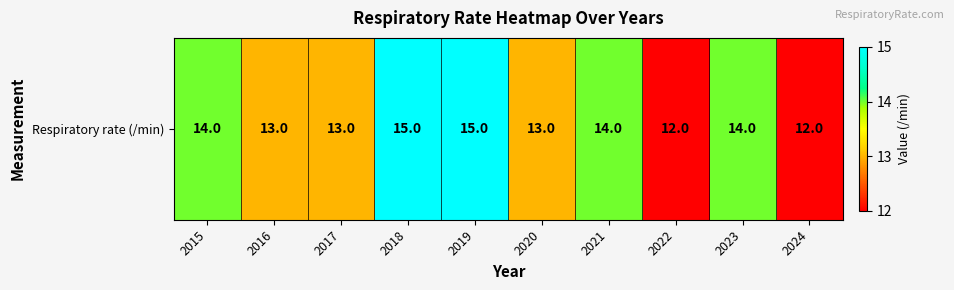

What is the change in value from 2019 to 2020?

-2